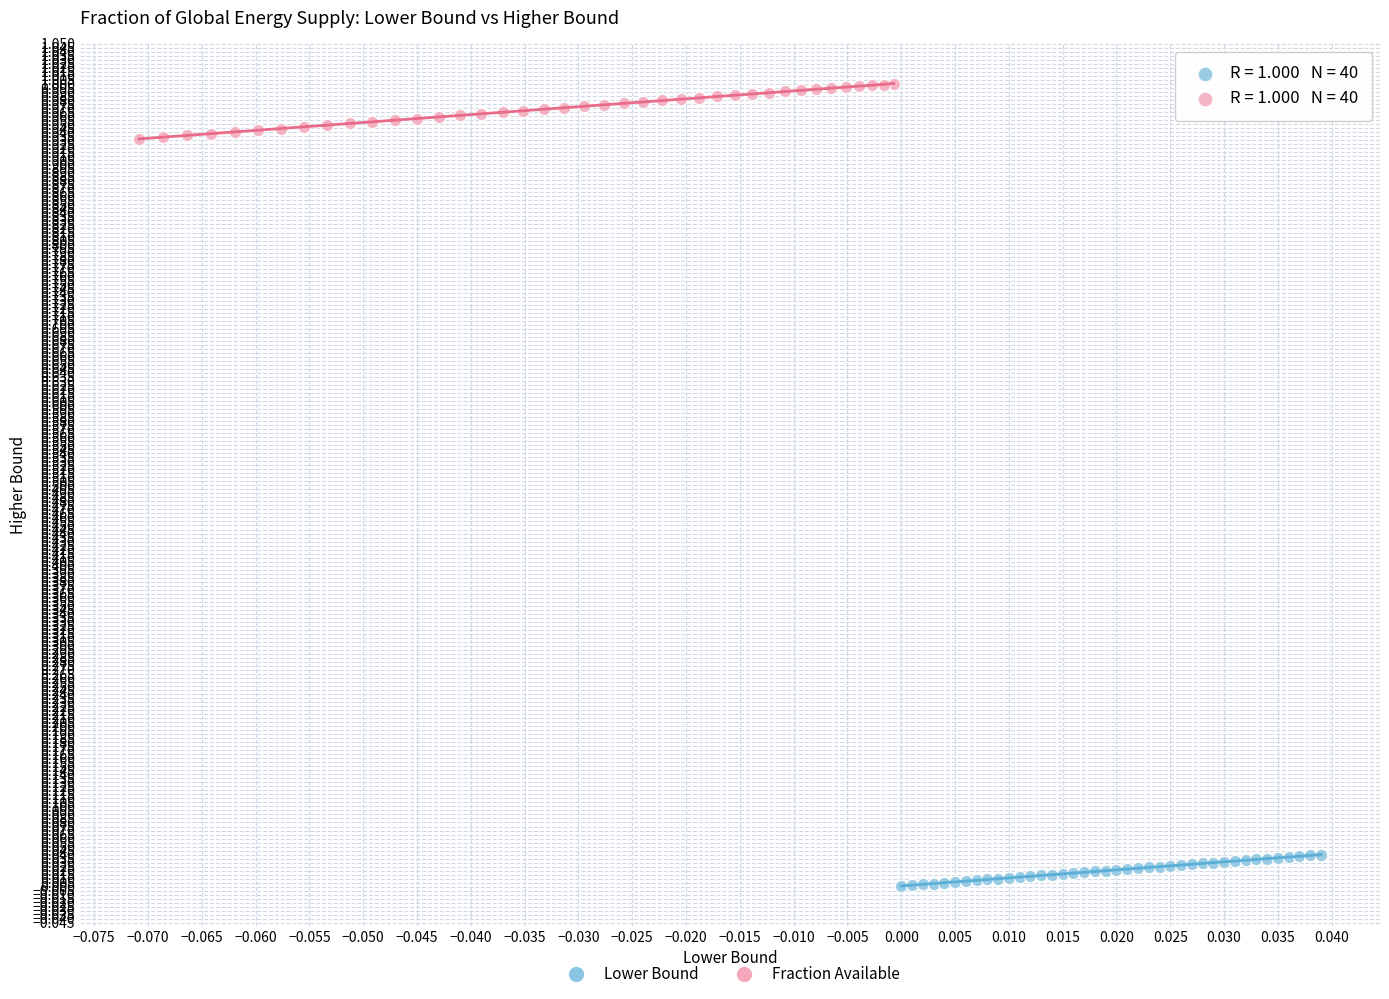

Which series reaches the minimum Y coordinate?

Lower Bound